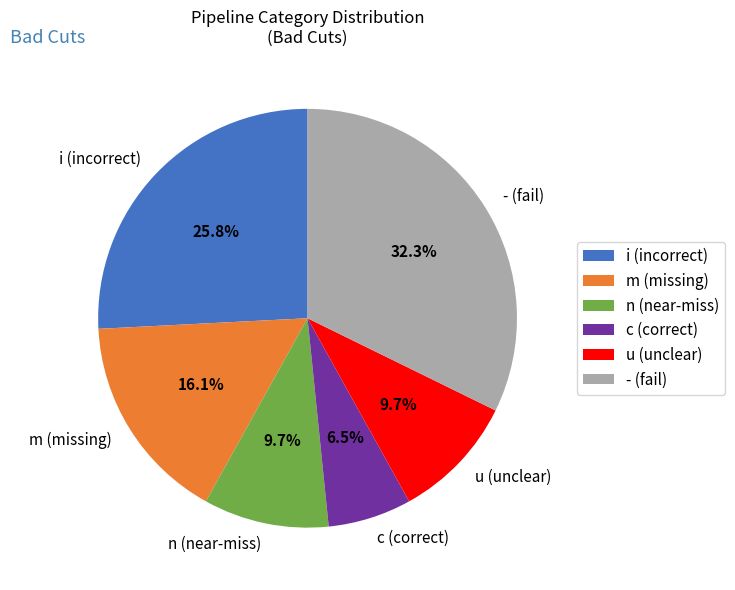

Is there a majority slice in this chart?

No